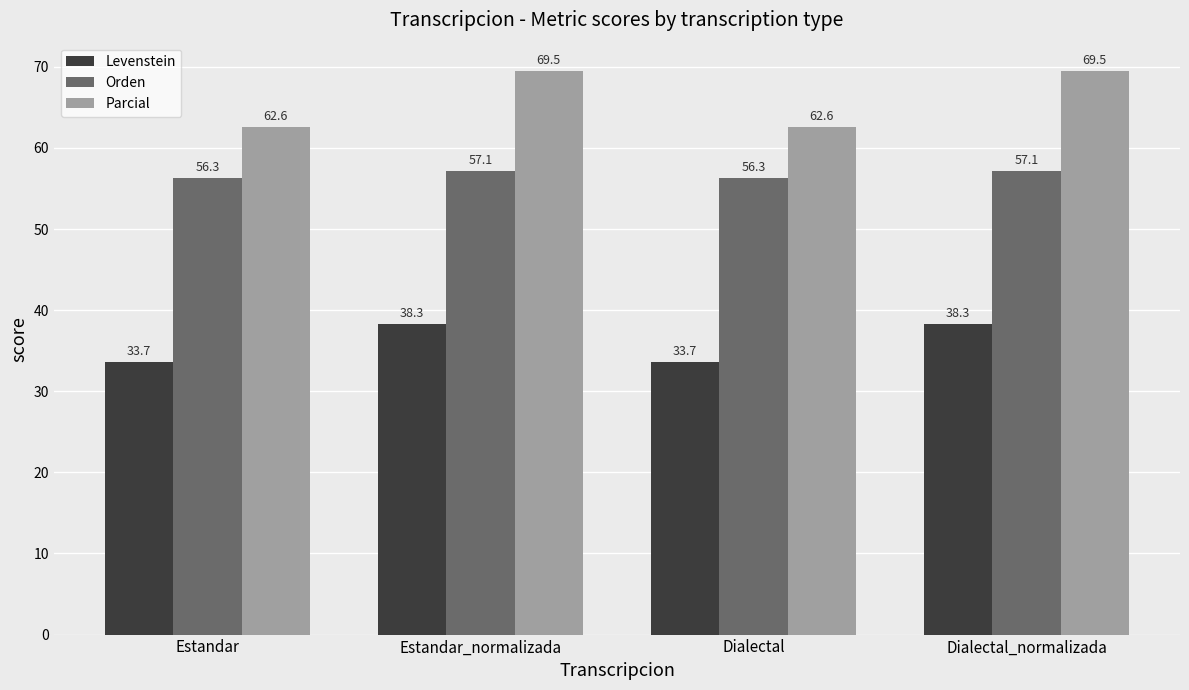

What is the minimum value shown in the chart?

33.7